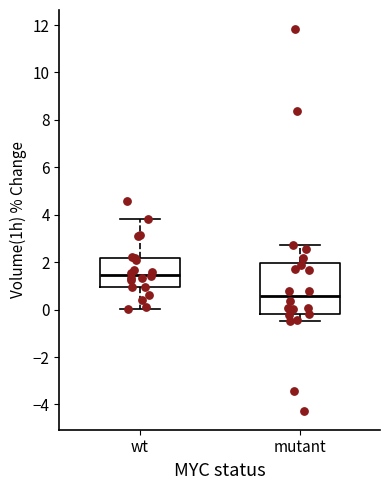

Reading left to right, read every box against the y-axis: the position of its median line, the range the box covers, and the ends of its whiskers. The values are not printed on the chart, so give them approximately, as read against the axis.

wt: median 1.4, box 1.0 to 2.2, whiskers 0.0 to 3.8
mutant: median 0.6, box -0.2 to 2.0, whiskers -0.4 to 2.8